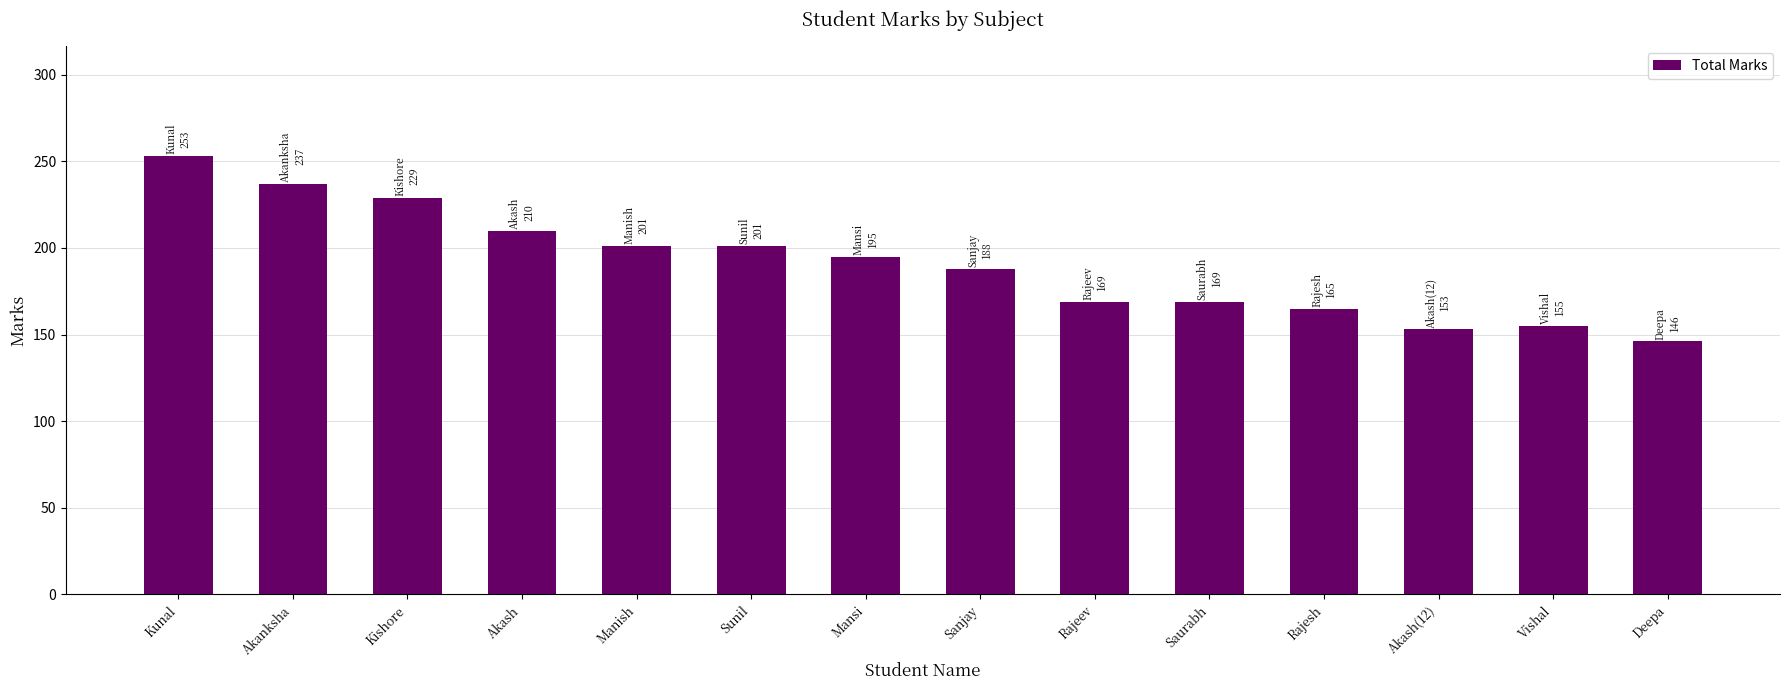

Does the chart contain any negative values?

No